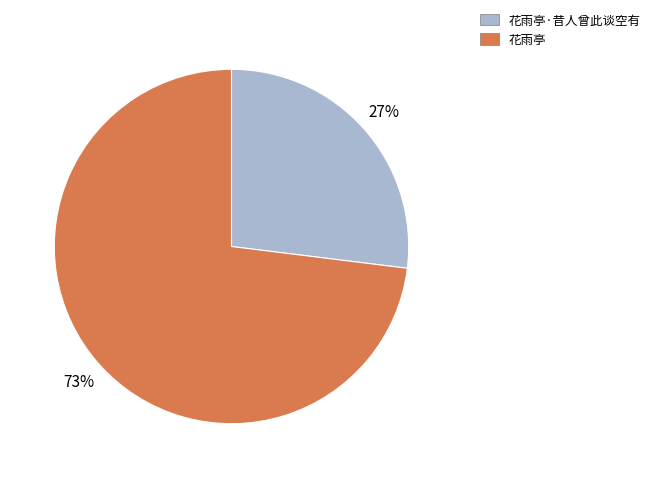

Does any single category account for the majority?

Yes